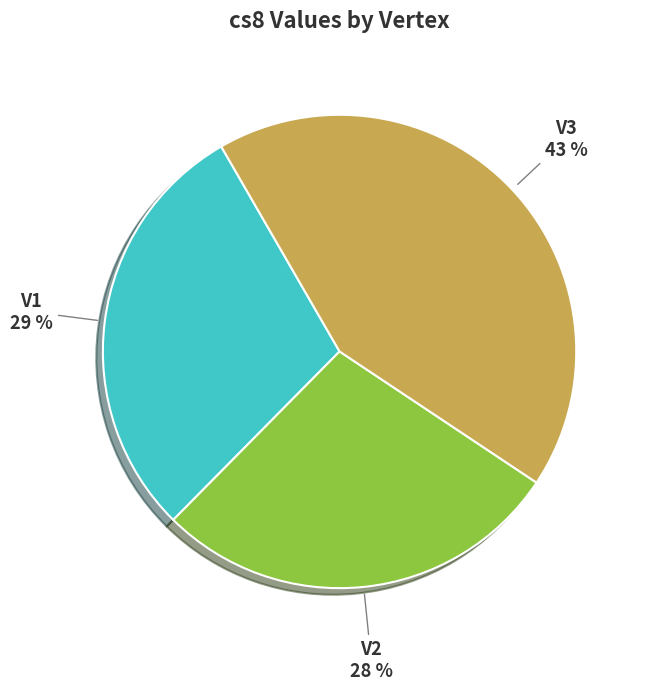

To the nearest percent, what is the average slice percentage?

33%